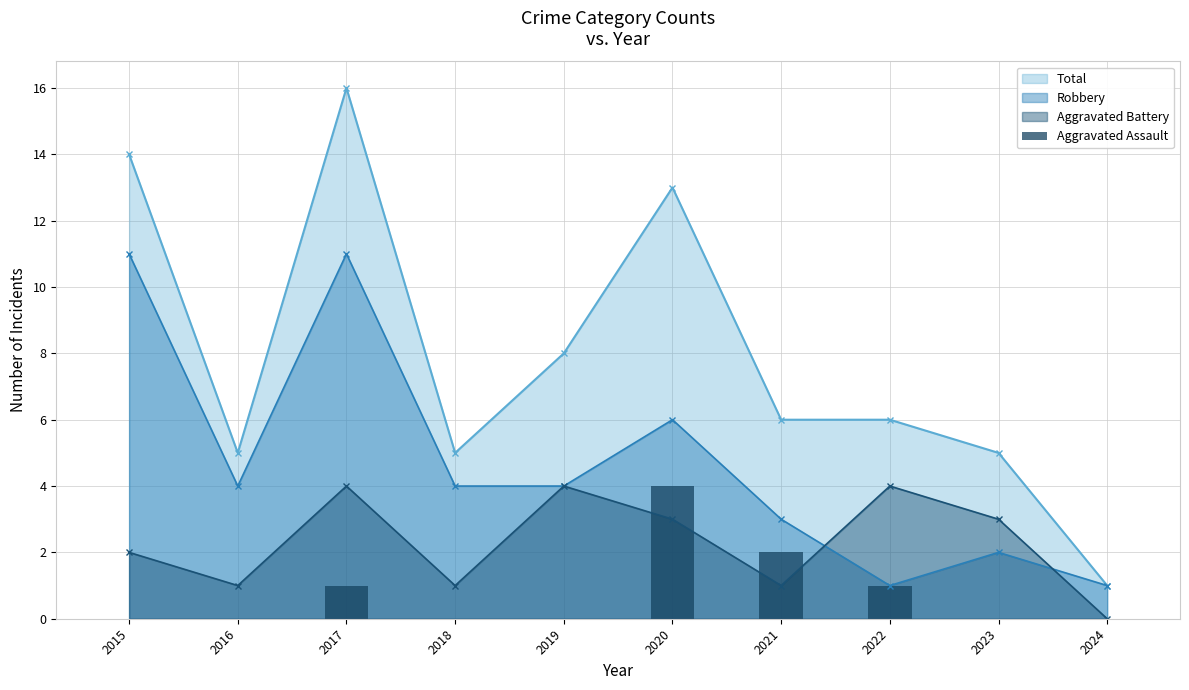

The chart shows a value of 2 at 2021. True or false?

True